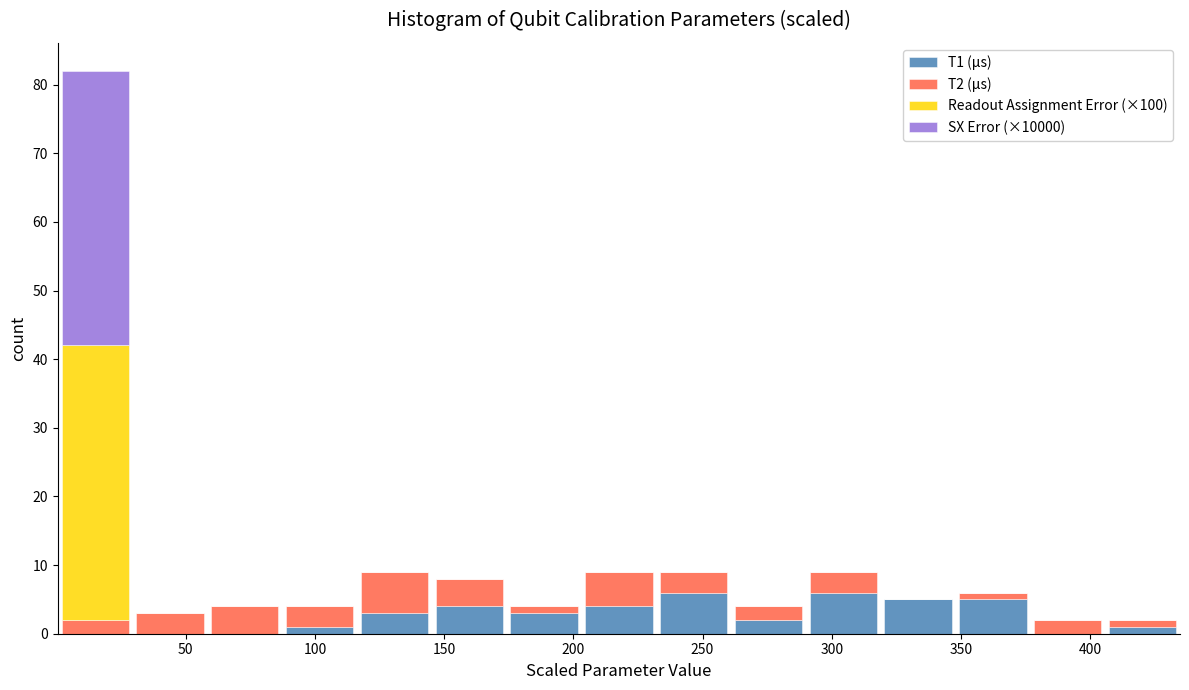

What is the total height of the stacked bar covering 60 to 85 on the x-axis? Neither the bar edges nor the heights are printed on the chart, so give them approximately, as read against the axes.

4